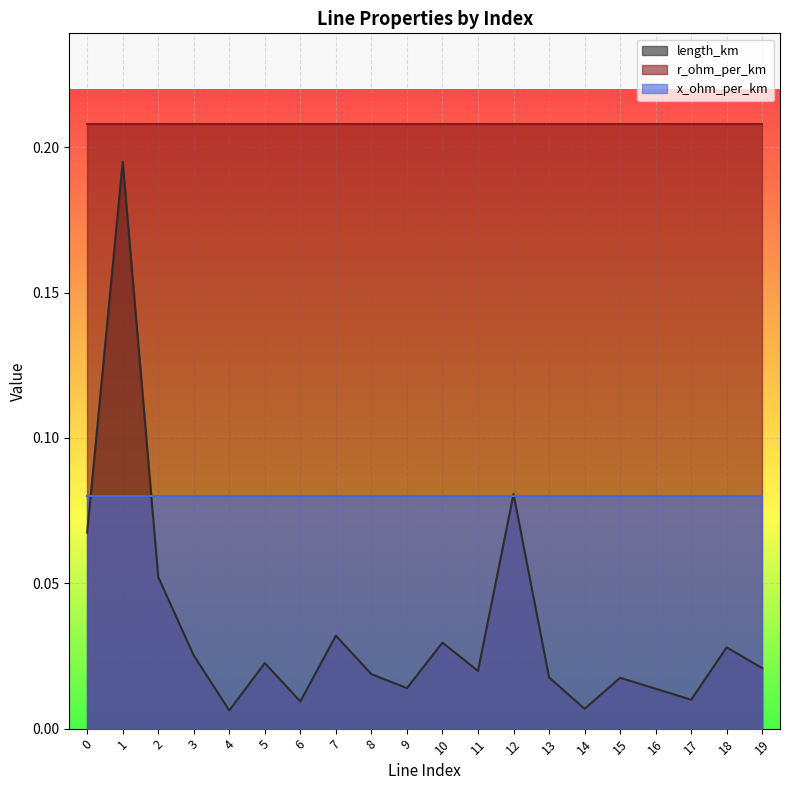

Rank the series by their maximum value, from highest to lowest.

r_ohm_per_km, length_km, x_ohm_per_km